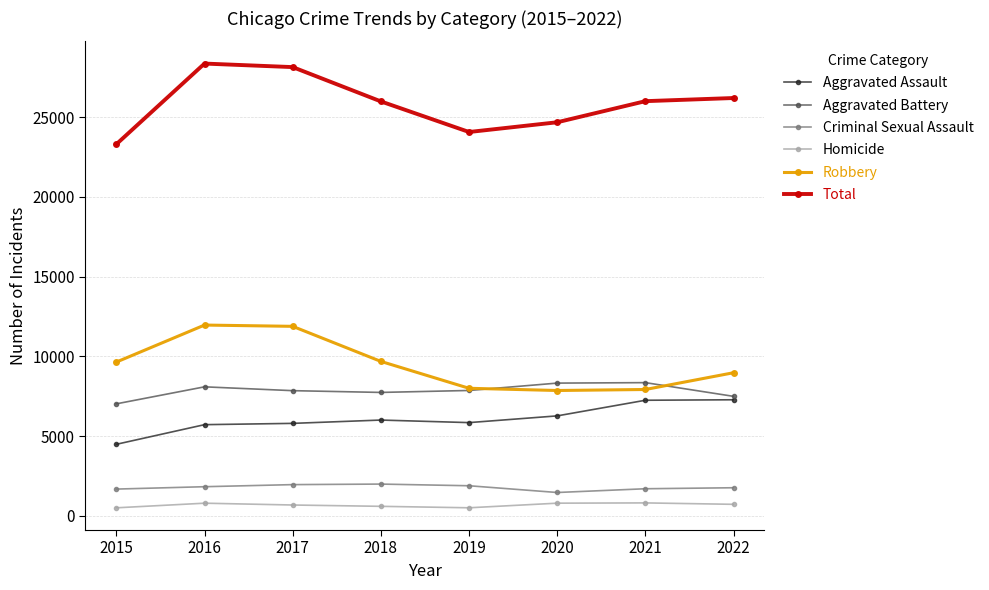

True or false: Aggravated Battery has a value of 4062 at 2017.

False